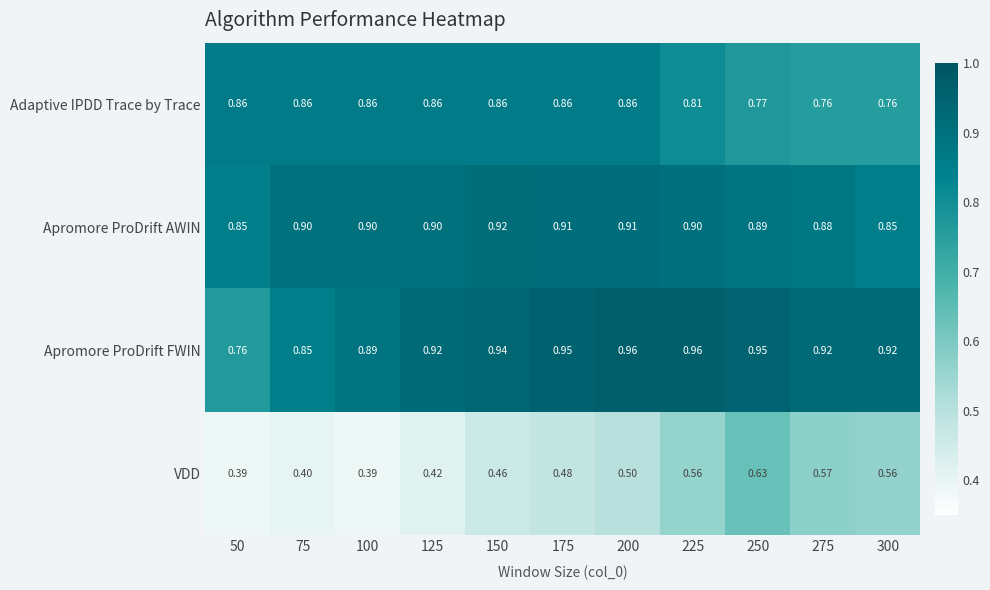

How many series are shown in this chart?

4